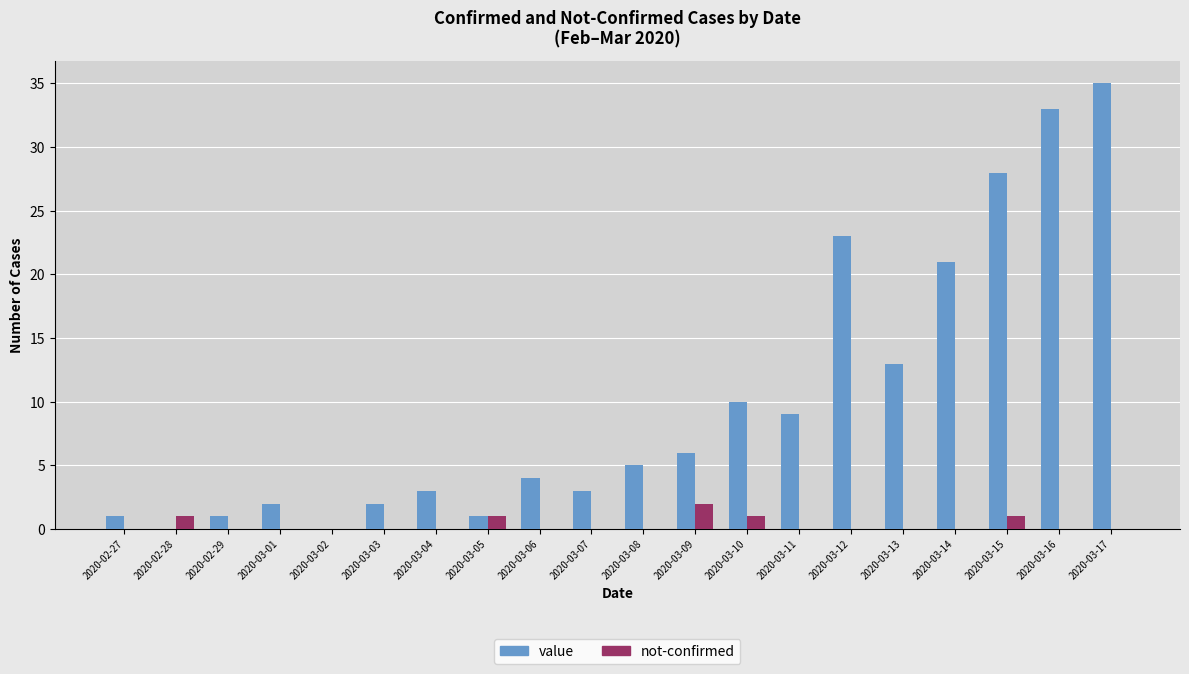

Count the number of data series in this chart.

2